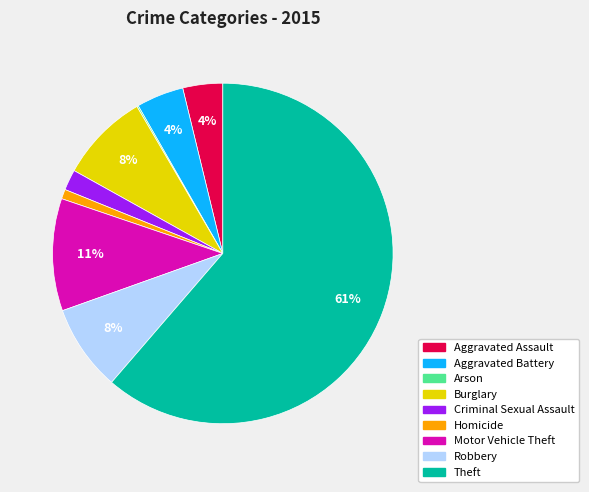

Is it true that Homicide is 11% of the pie?

False